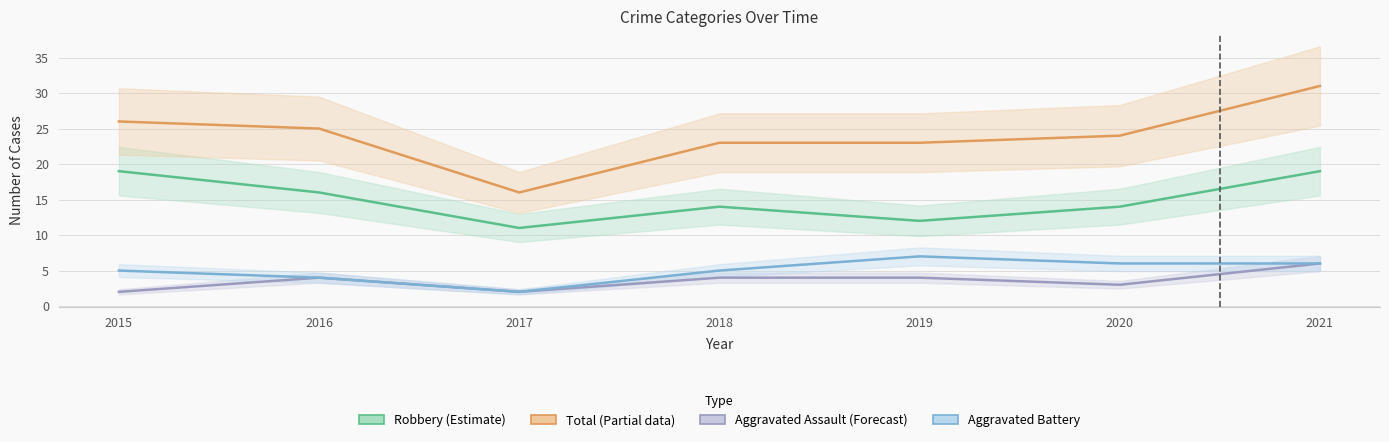

True or false: Aggravated Battery has more than 1 interior local peaks.

False